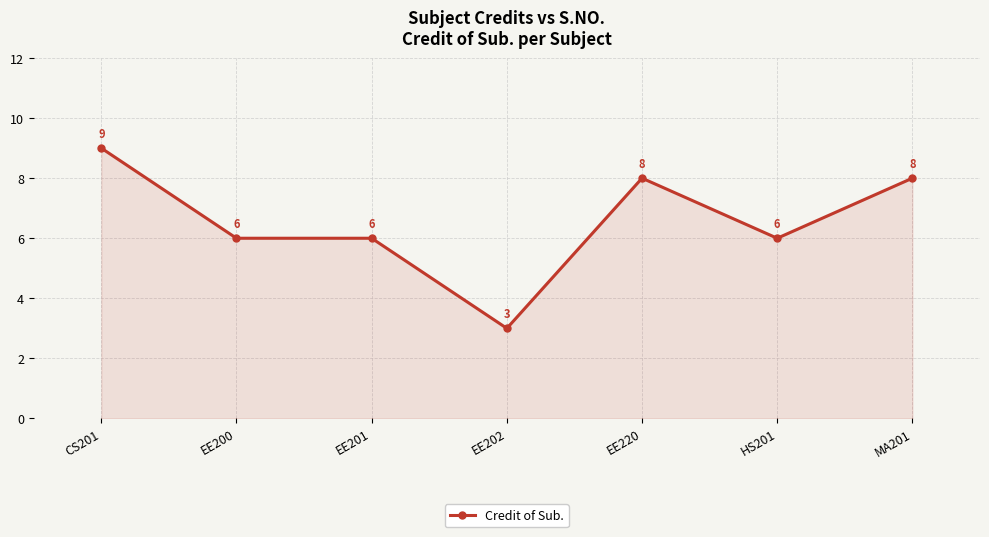

Count the number of categories in the chart.

7